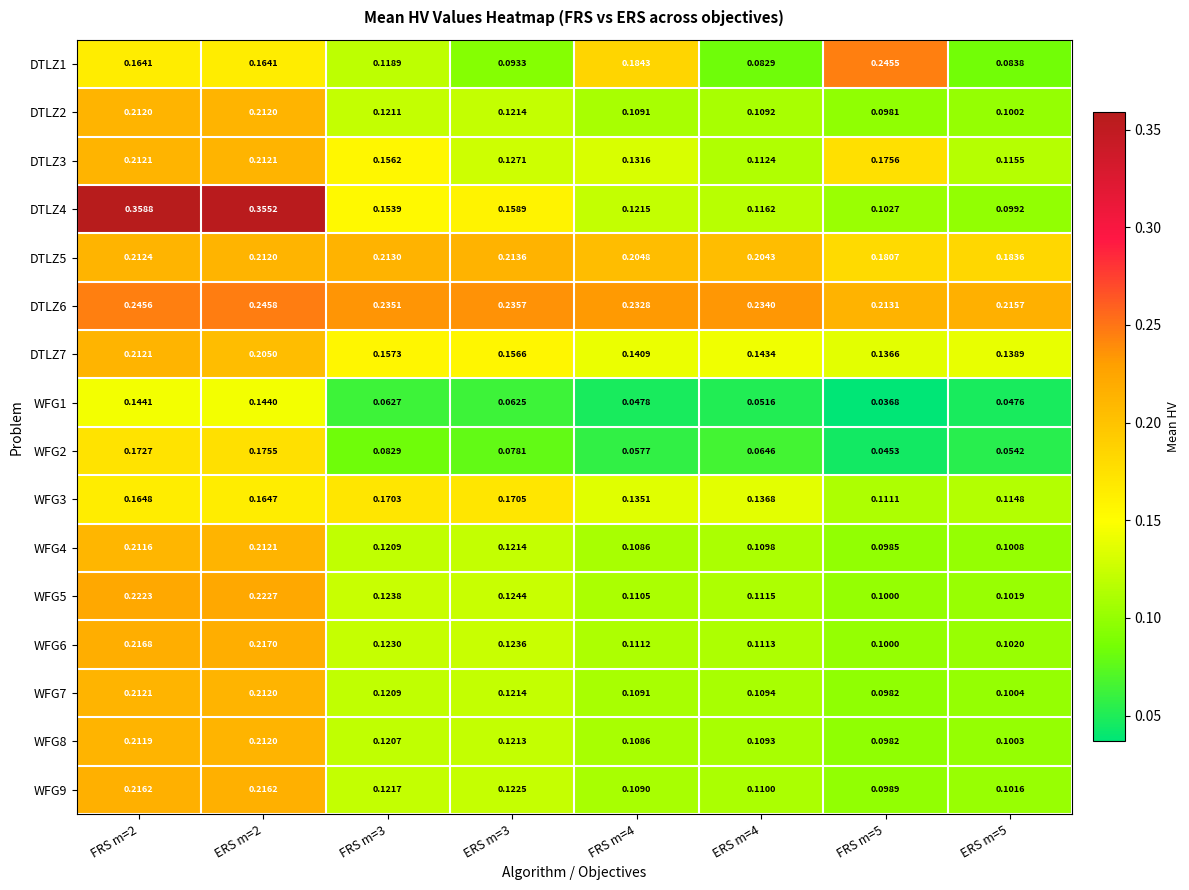

Between FRS m=2 and FRS m=4, which series saw the biggest shift?

DTLZ4